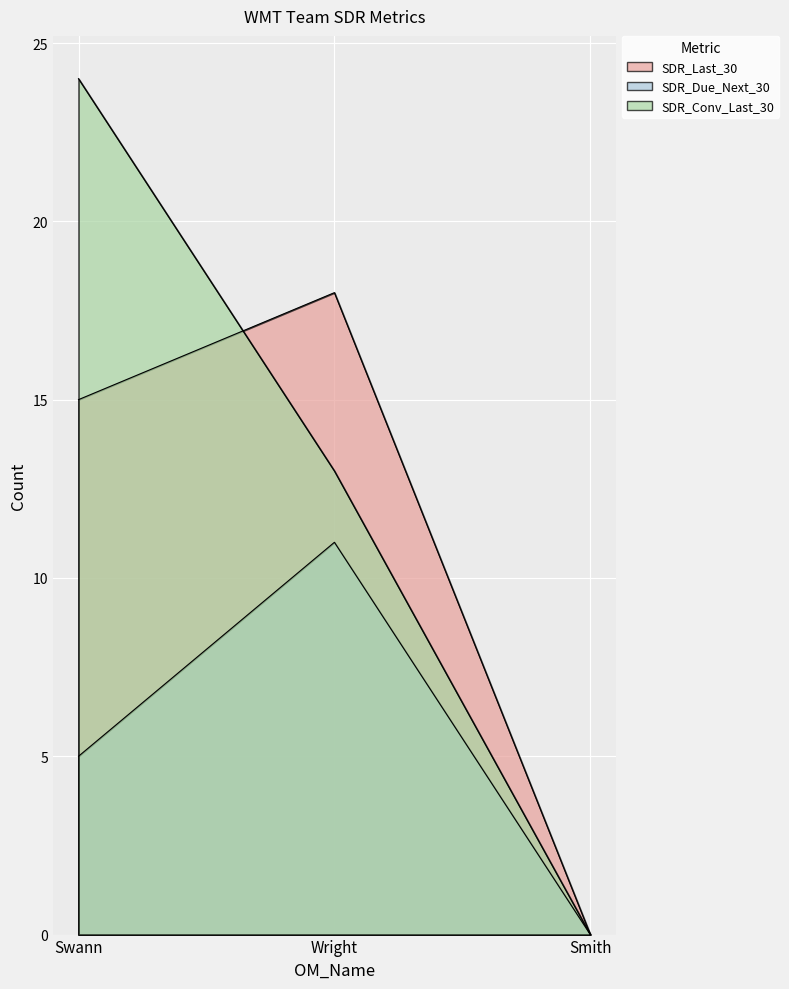

What is the total value across all series at Swann?

44